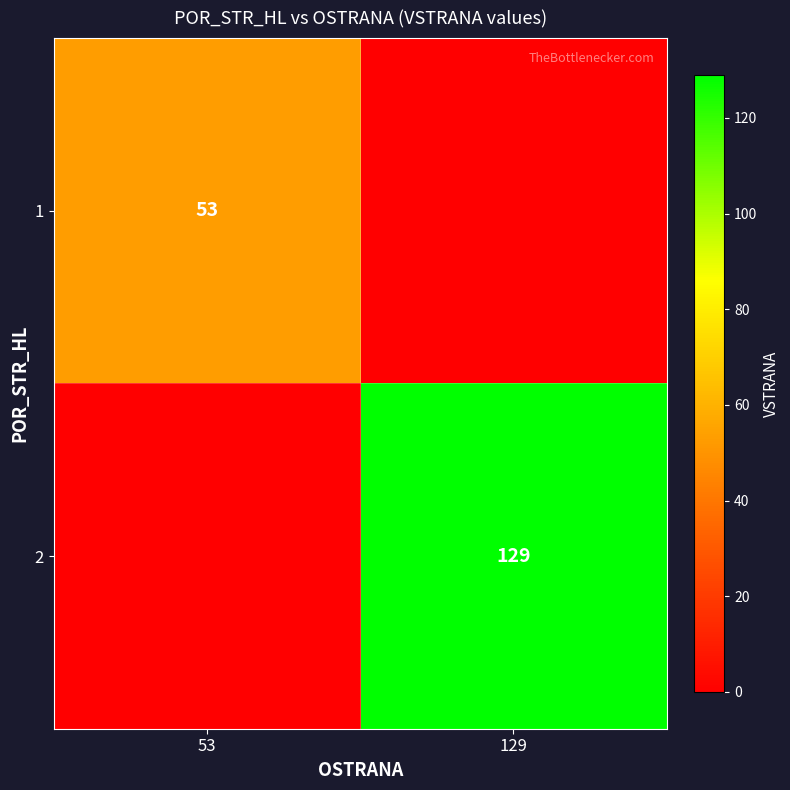

The value of 1 at 53 is 28. True or false?

False